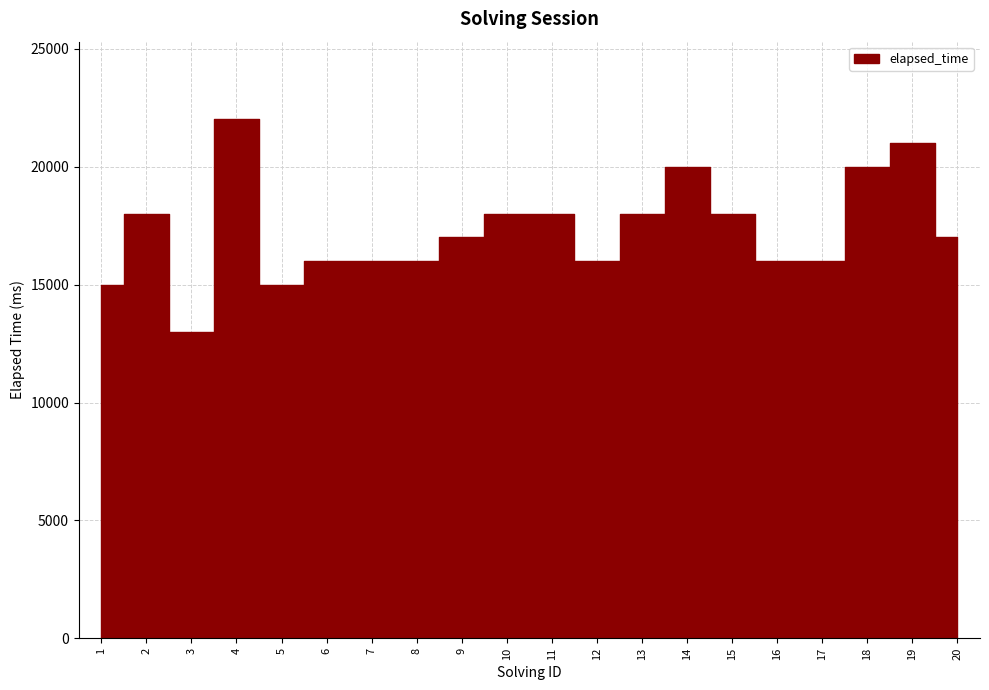

What is the value of the 5th point from the left?

15000